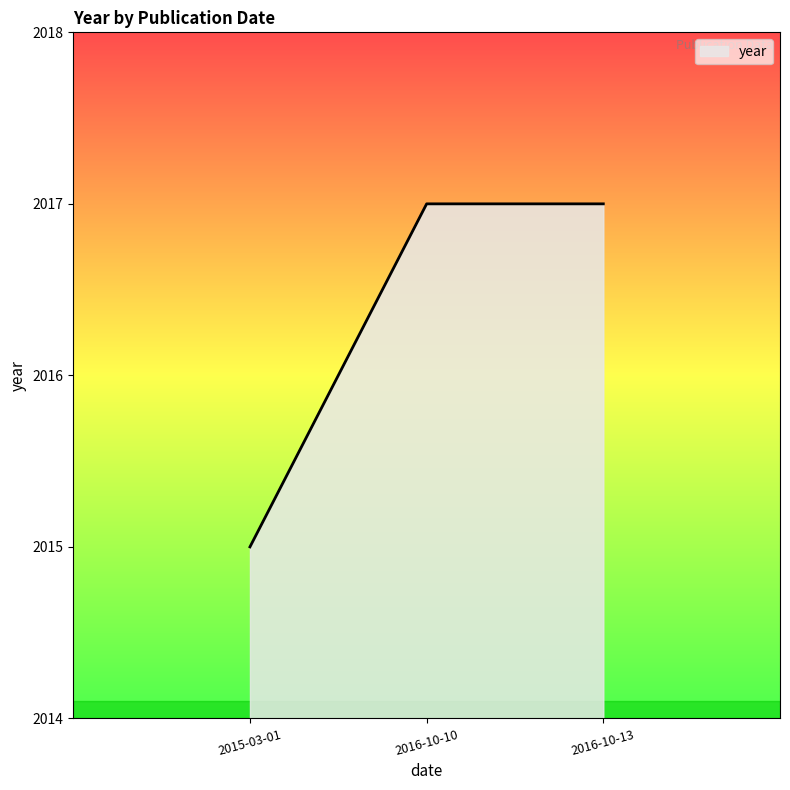

Reading left to right, extract all data points from this chart.

2015	2017	2017